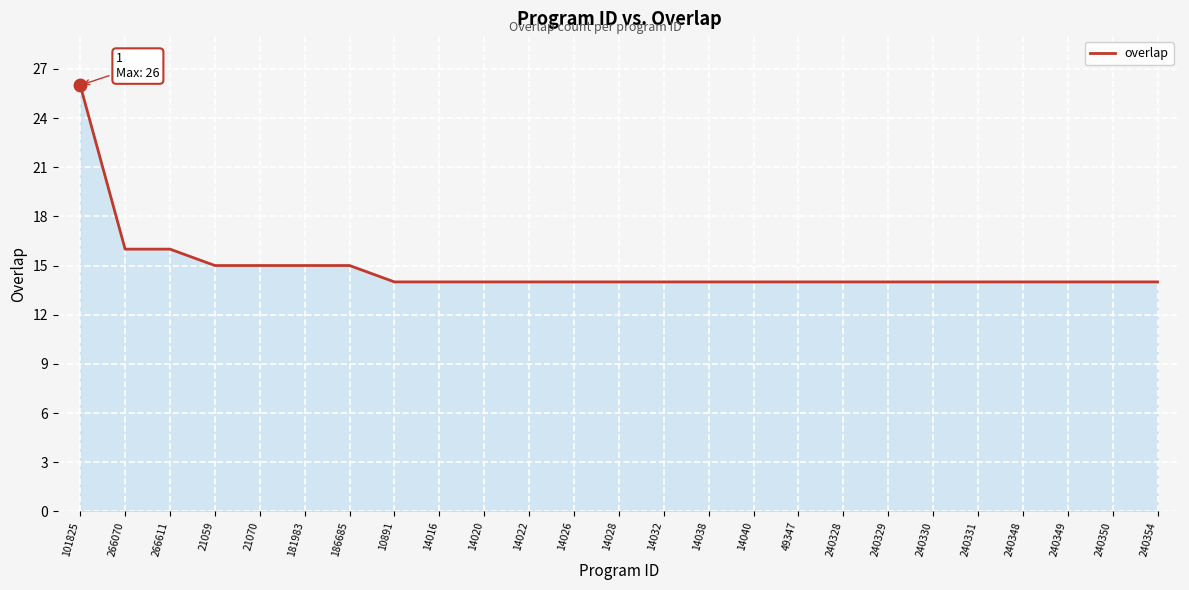

Does the chart display data point markers on the line(s)?

No